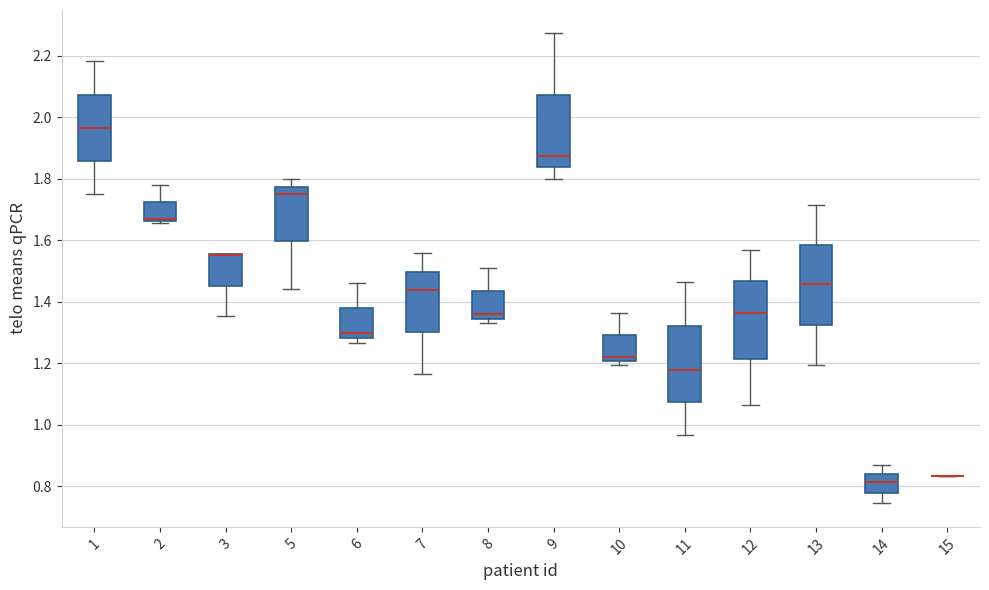

Where is the upper edge of the box at x = 6 on the y-axis? The values are not printed on the chart, so give them approximately, as read against the axis.

1.38